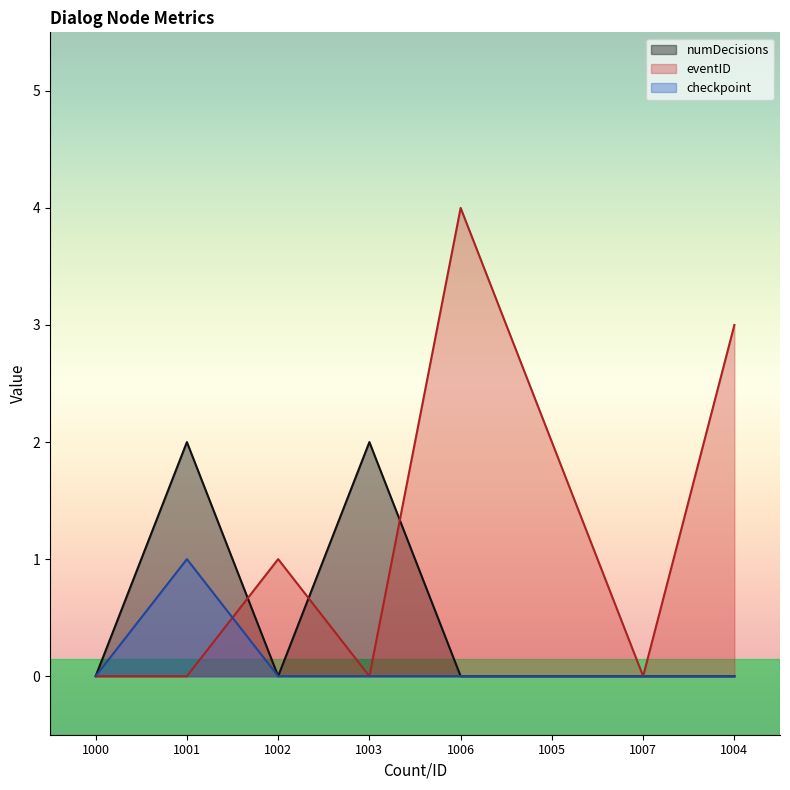

Where do checkpoint and eventID first cross each other?

1001 and 1002